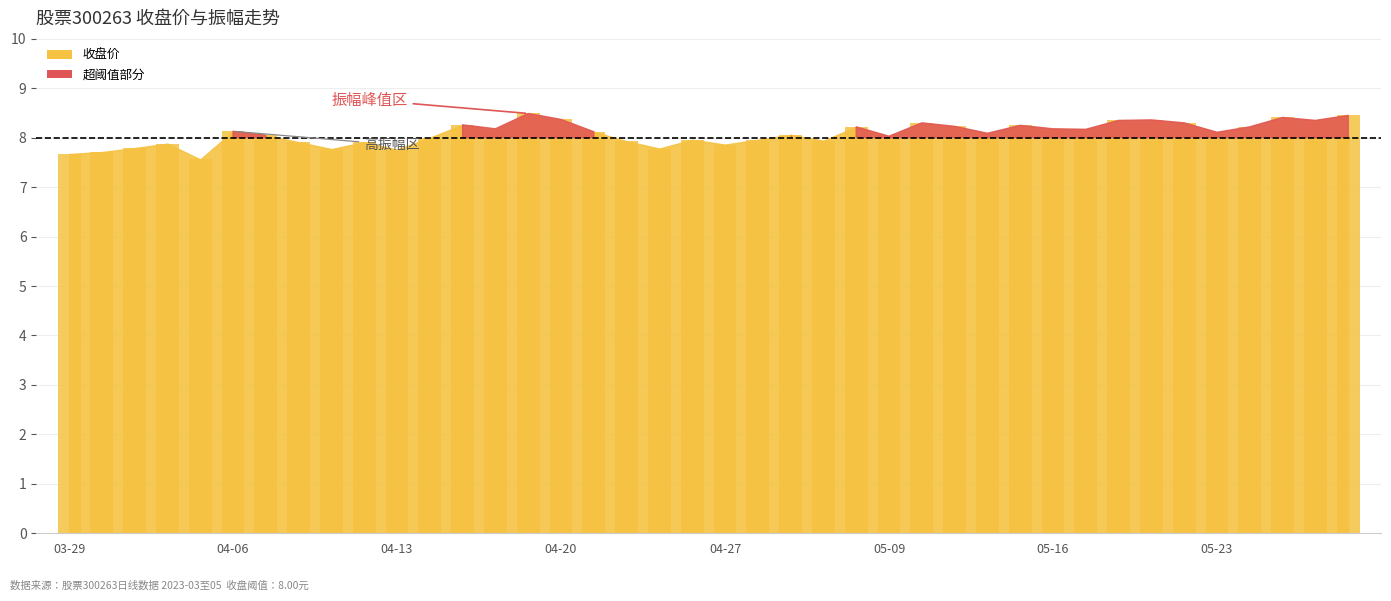

What is the maximum value shown in the chart?

8.5